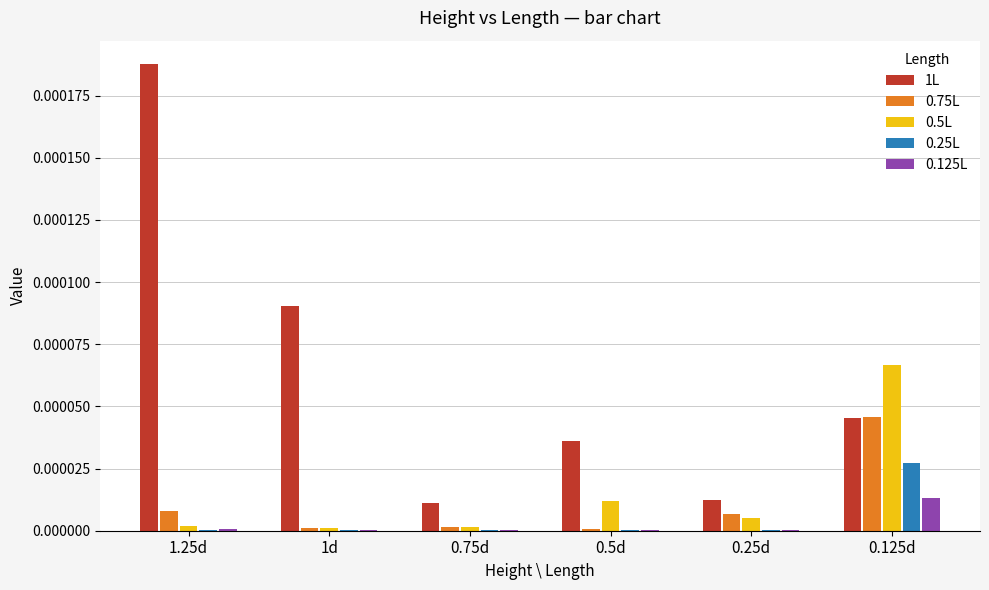

Is the value of 0.5L at 0.5d greater than the value of 1L at 0.125d?

No